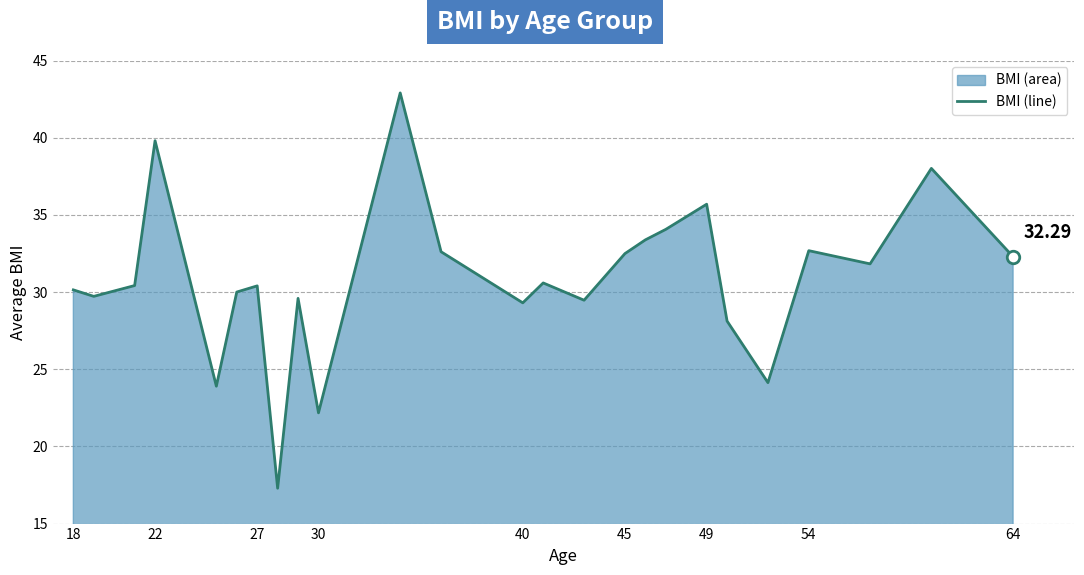

What is the difference between the maximum and minimum values?

25.6